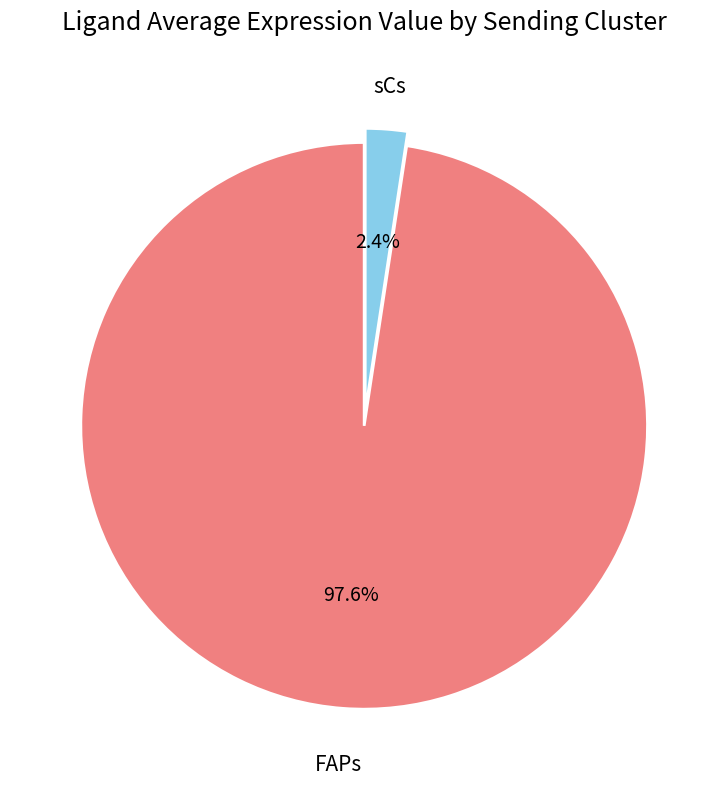

Rank the categories by value from highest to lowest.

FAPs, sCs